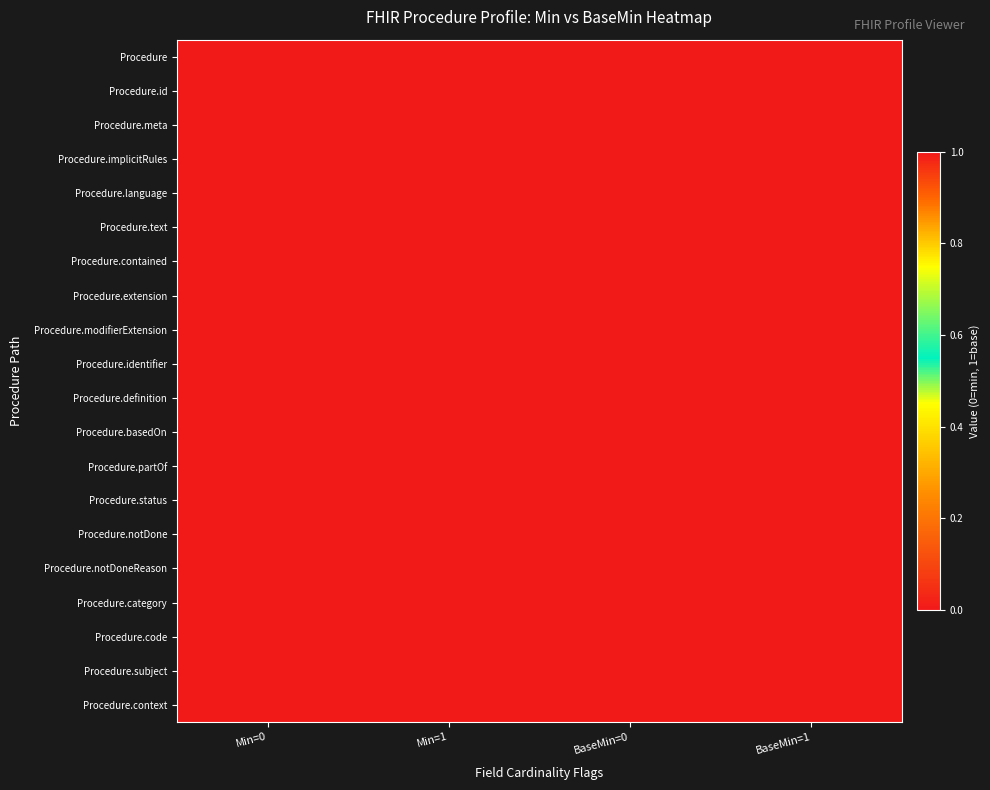

At how many categories does at least one series exceed 0?

4